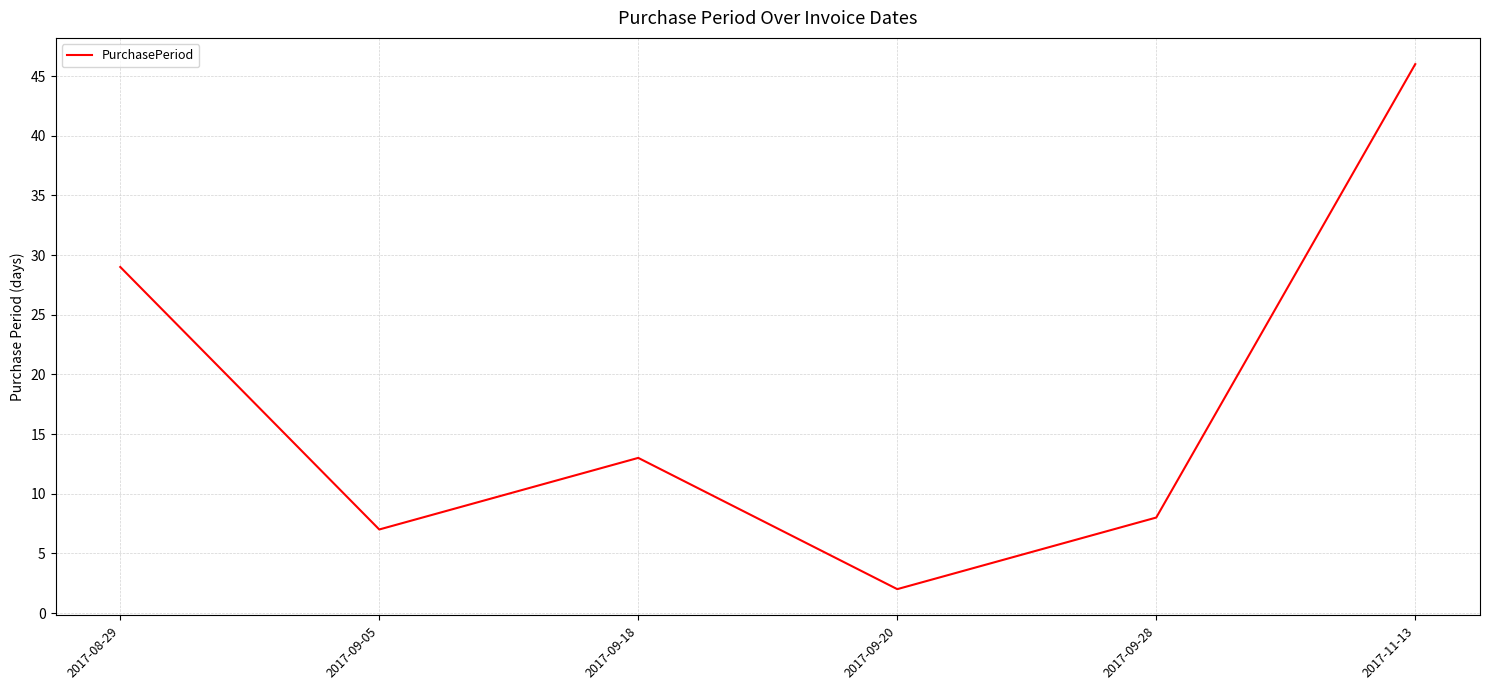

Is this an area chart (filled region under the line)?

No